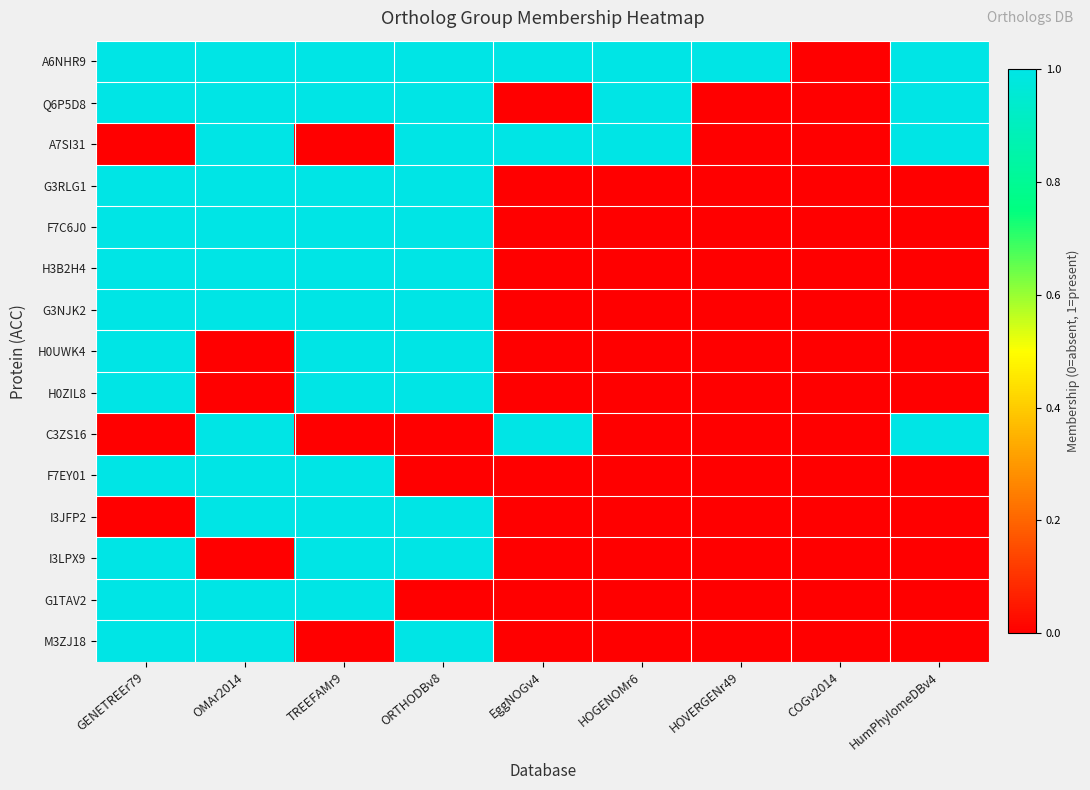

Reading left to right, list all the values displayed in this chart.

A6NHR9: GENETREEr79=1	OMAr2014=1	TREEFAMr9=1	ORTHODBv8=1	EggNOGv4=1	HOGENOMr6=1	HOVERGENr49=1	COGv2014=0	HumPhylomeDBv4=1
Q6P5D8: GENETREEr79=1	OMAr2014=1	TREEFAMr9=1	ORTHODBv8=1	EggNOGv4=0	HOGENOMr6=1	HOVERGENr49=0	COGv2014=0	HumPhylomeDBv4=1
A7SI31: GENETREEr79=0	OMAr2014=1	TREEFAMr9=0	ORTHODBv8=1	EggNOGv4=1	HOGENOMr6=1	HOVERGENr49=0	COGv2014=0	HumPhylomeDBv4=1
G3RLG1: GENETREEr79=1	OMAr2014=1	TREEFAMr9=1	ORTHODBv8=1	EggNOGv4=0	HOGENOMr6=0	HOVERGENr49=0	COGv2014=0	HumPhylomeDBv4=0
F7C6J0: GENETREEr79=1	OMAr2014=1	TREEFAMr9=1	ORTHODBv8=1	EggNOGv4=0	HOGENOMr6=0	HOVERGENr49=0	COGv2014=0	HumPhylomeDBv4=0
H3B2H4: GENETREEr79=1	OMAr2014=1	TREEFAMr9=1	ORTHODBv8=1	EggNOGv4=0	HOGENOMr6=0	HOVERGENr49=0	COGv2014=0	HumPhylomeDBv4=0
G3NJK2: GENETREEr79=1	OMAr2014=1	TREEFAMr9=1	ORTHODBv8=1	EggNOGv4=0	HOGENOMr6=0	HOVERGENr49=0	COGv2014=0	HumPhylomeDBv4=0
H0UWK4: GENETREEr79=1	OMAr2014=0	TREEFAMr9=1	ORTHODBv8=1	EggNOGv4=0	HOGENOMr6=0	HOVERGENr49=0	COGv2014=0	HumPhylomeDBv4=0
H0ZIL8: GENETREEr79=1	OMAr2014=0	TREEFAMr9=1	ORTHODBv8=1	EggNOGv4=0	HOGENOMr6=0	HOVERGENr49=0	COGv2014=0	HumPhylomeDBv4=0
C3ZS16: GENETREEr79=0	OMAr2014=1	TREEFAMr9=0	ORTHODBv8=0	EggNOGv4=1	HOGENOMr6=0	HOVERGENr49=0	COGv2014=0	HumPhylomeDBv4=1
F7EY01: GENETREEr79=1	OMAr2014=1	TREEFAMr9=1	ORTHODBv8=0	EggNOGv4=0	HOGENOMr6=0	HOVERGENr49=0	COGv2014=0	HumPhylomeDBv4=0
I3JFP2: GENETREEr79=0	OMAr2014=1	TREEFAMr9=1	ORTHODBv8=1	EggNOGv4=0	HOGENOMr6=0	HOVERGENr49=0	COGv2014=0	HumPhylomeDBv4=0
I3LPX9: GENETREEr79=1	OMAr2014=0	TREEFAMr9=1	ORTHODBv8=1	EggNOGv4=0	HOGENOMr6=0	HOVERGENr49=0	COGv2014=0	HumPhylomeDBv4=0
G1TAV2: GENETREEr79=1	OMAr2014=1	TREEFAMr9=1	ORTHODBv8=0	EggNOGv4=0	HOGENOMr6=0	HOVERGENr49=0	COGv2014=0	HumPhylomeDBv4=0
M3ZJ18: GENETREEr79=1	OMAr2014=1	TREEFAMr9=0	ORTHODBv8=1	EggNOGv4=0	HOGENOMr6=0	HOVERGENr49=0	COGv2014=0	HumPhylomeDBv4=0